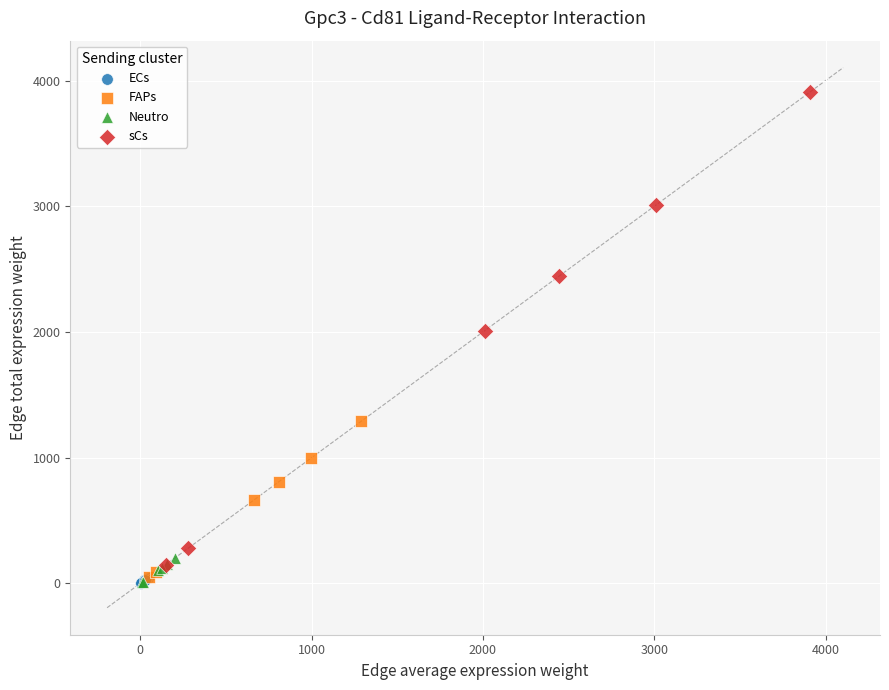

Which series contains the highest Y value?

sCs